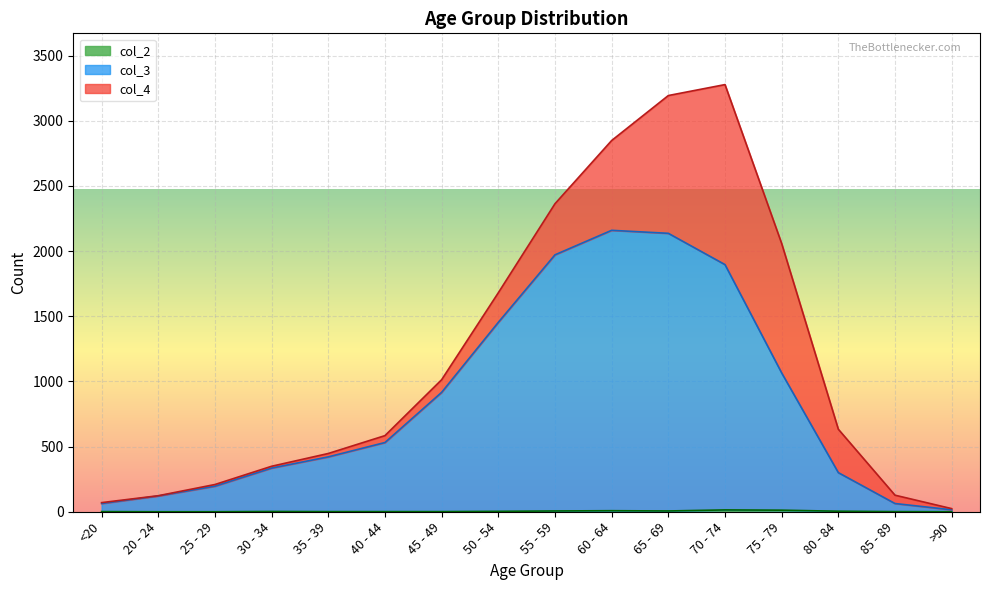

How many data points in col_2 are above 2?

7